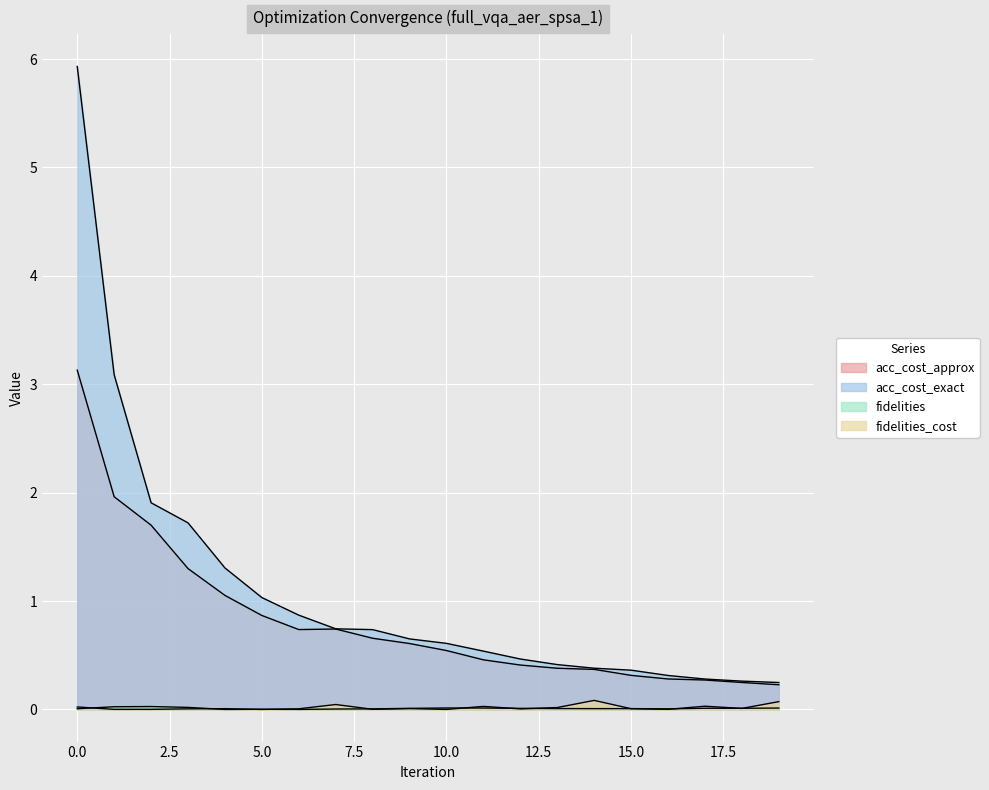

Reading right to left, extract all data points from this chart.

acc_cost_approx: 0.2	0.2	0.3	0.3	0.3	0.4	0.4	0.4	0.5	0.5	0.6	0.7	0.7	0.7	0.9	1.1	1.3	1.7	2.0	3.1
acc_cost_exact: 0.2	0.3	0.3	0.3	0.4	0.4	0.4	0.5	0.5	0.6	0.7	0.7	0.7	0.9	1.0	1.3	1.7	1.9	3.1	5.9
fidelities: 0.0	0.0	0.0	0.0	0.0	0.0	0.0	0.0	0.0	0.0	0.0	0.0	0.0	0.0	0.0	0.0	0.0	0.0	0.0	0.0
fidelities_cost: 0.1	0.0	0.0	0.0	0.0	0.1	0.0	0.0	0.0	0.0	0.0	0.0	0.0	0.0	0.0	0.0	0.0	0.0	0.0	0.0